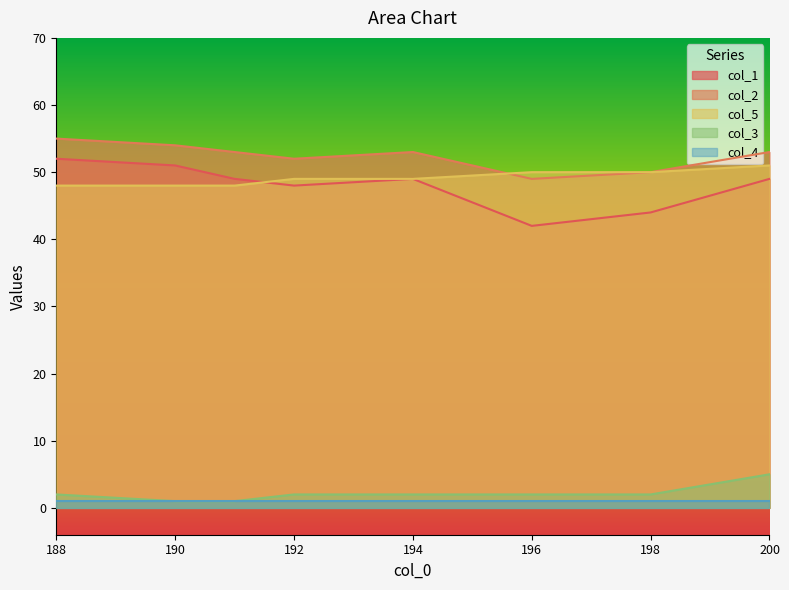

How many lines are shown in the chart?

5